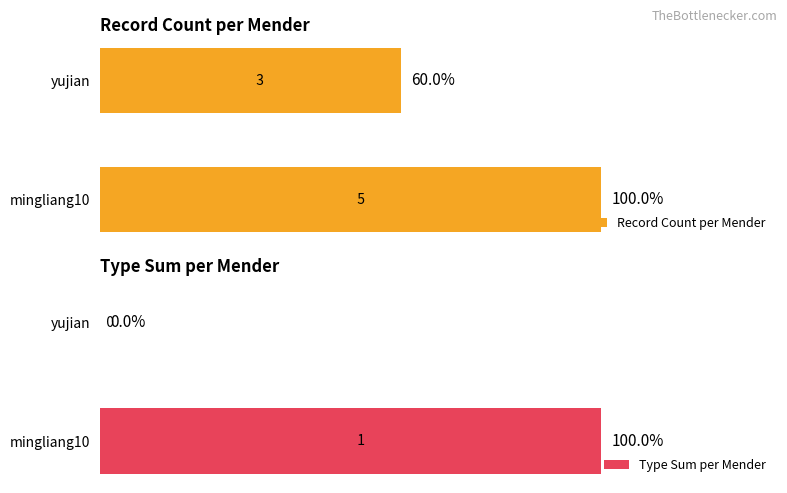

Reading right to left, what are all the values shown in this chart?

Record Count per Mender: 3	5
Type Sum per Mender: 0	1